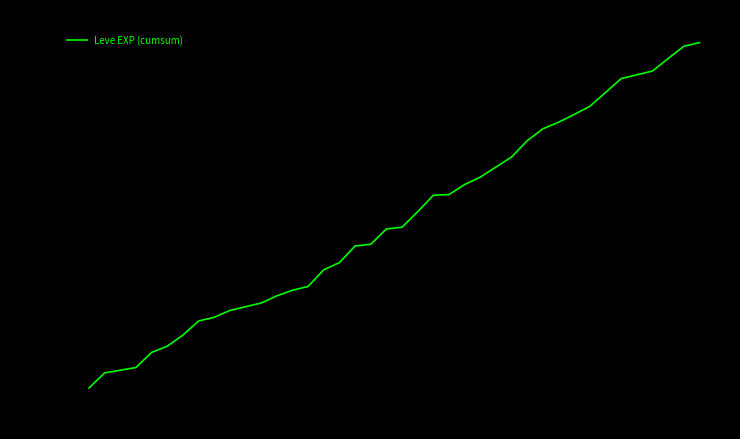

What is the maximum value shown in the chart?

21200